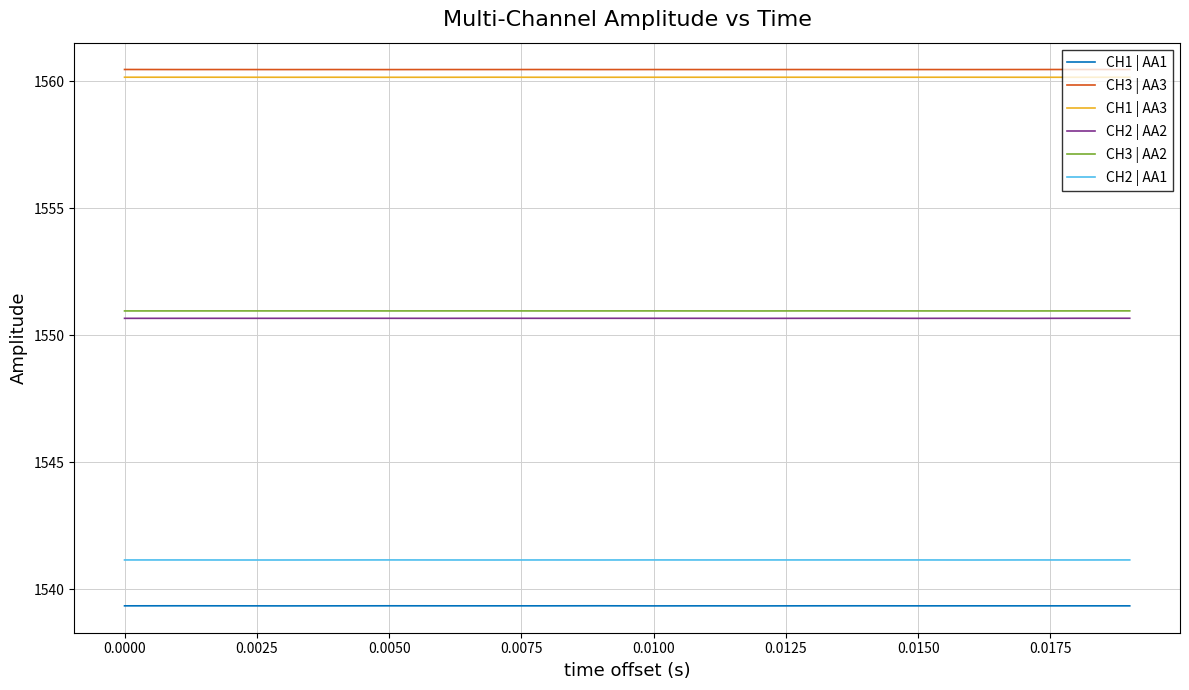

Which series has the largest total across all categories?

CH3 | AA3